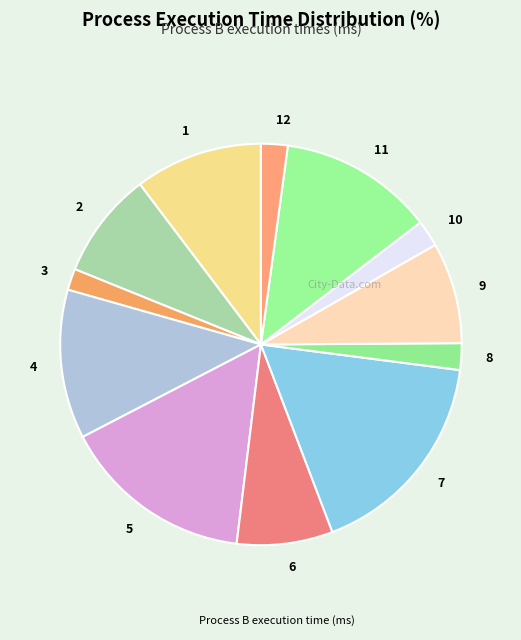

True or false: 4 accounts for 4% of the total.

False